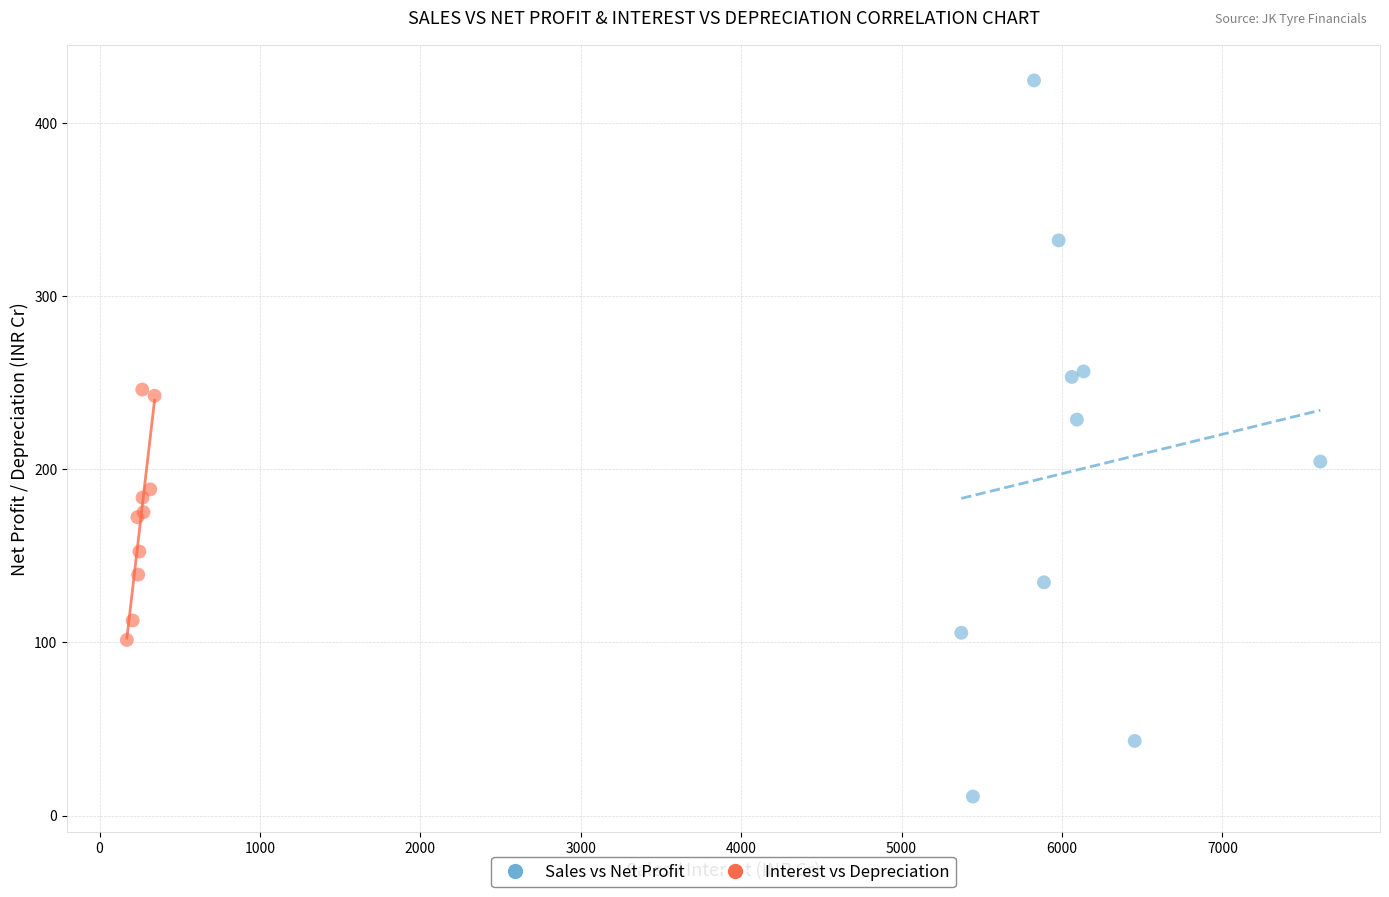

Which series contains the lowest Y value?

Sales vs Net Profit